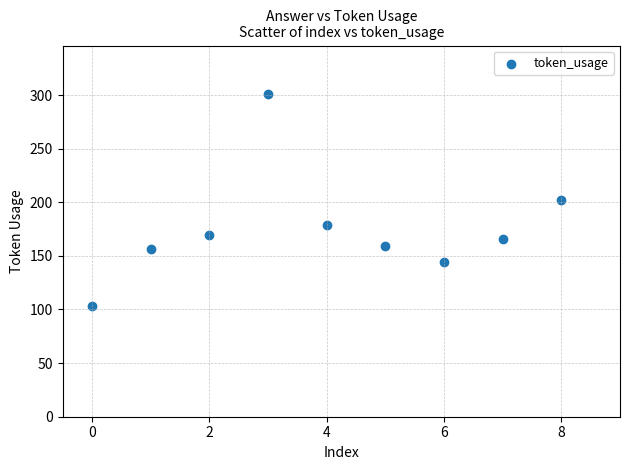

What is the range of Y values (max minus min)?

198